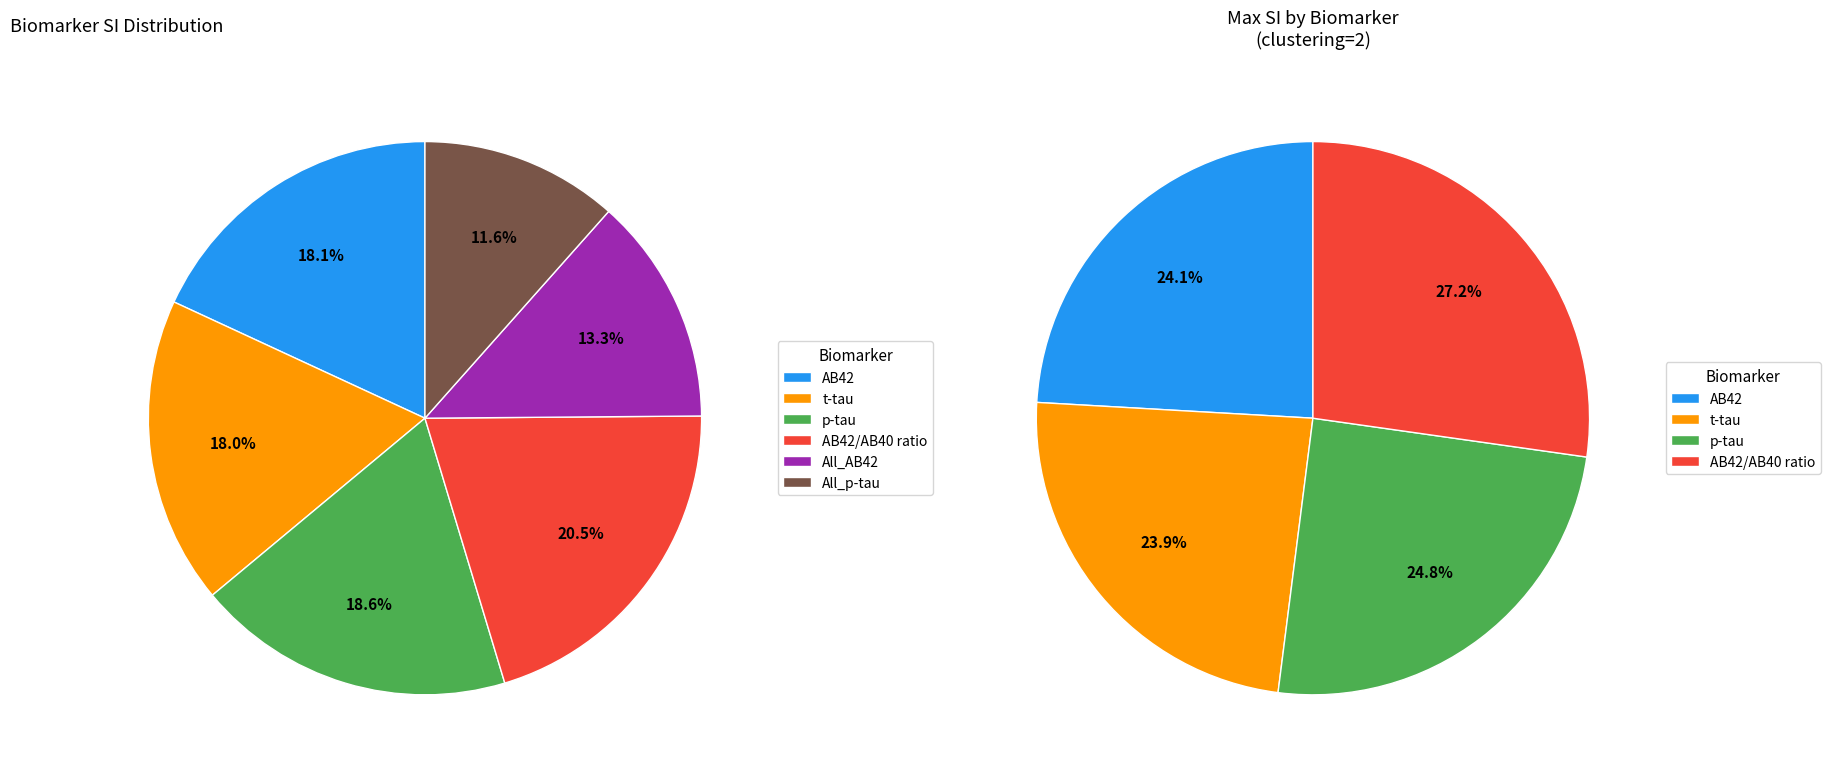

Rank the categories by value from lowest to highest.

All_p-tau, All_AB42, t-tau, AB42, p-tau, AB42/AB40 ratio